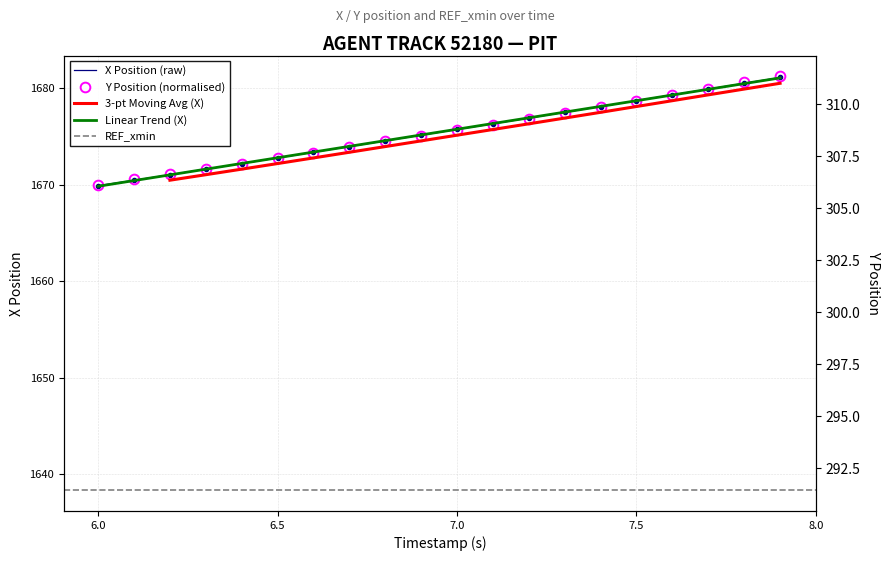

Which series has the widest spread of values?

Y